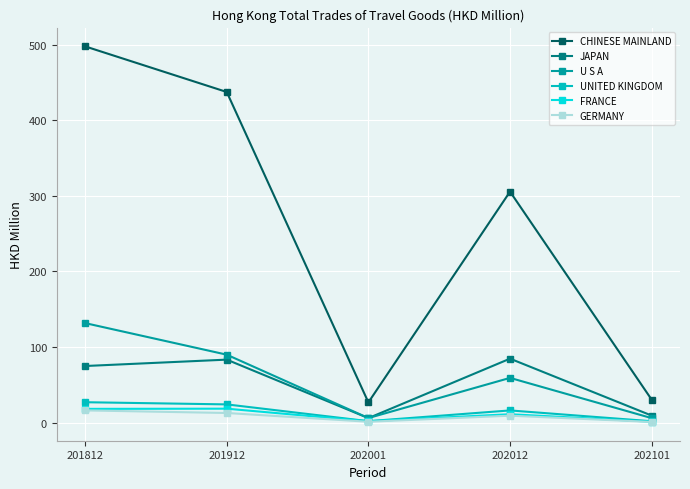

At which category is the sum across all series the highest?

201812